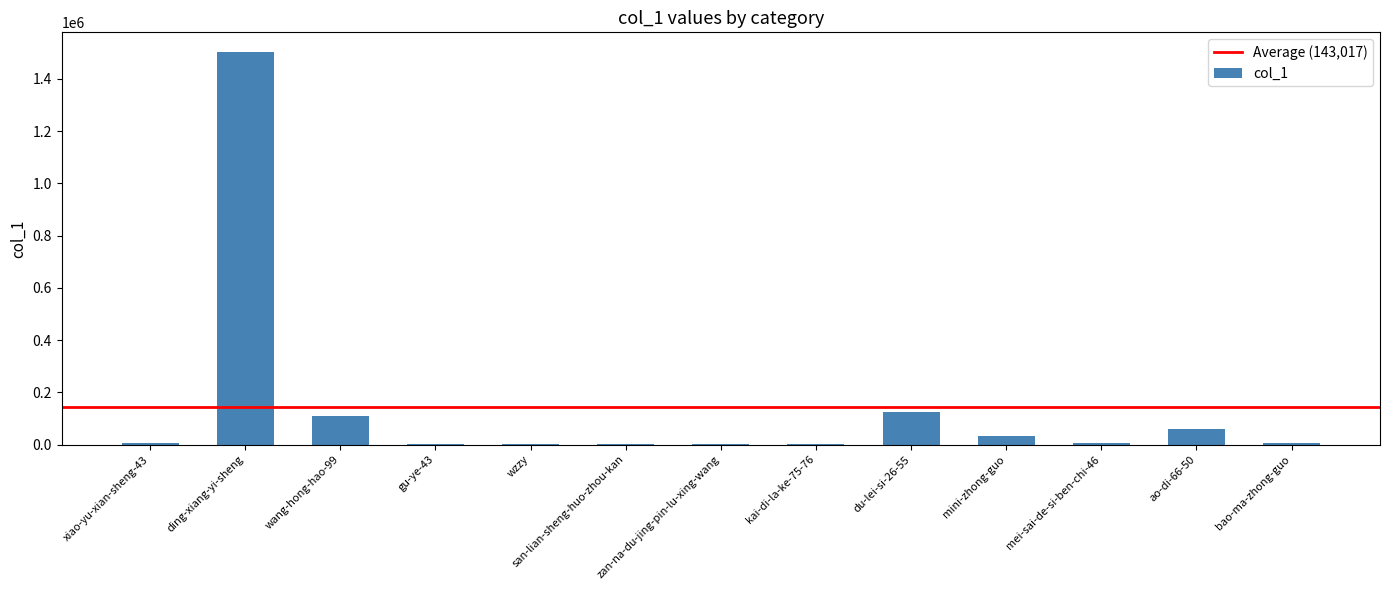

Where is the data nearest to the value 751846?

du-lei-si-26-55